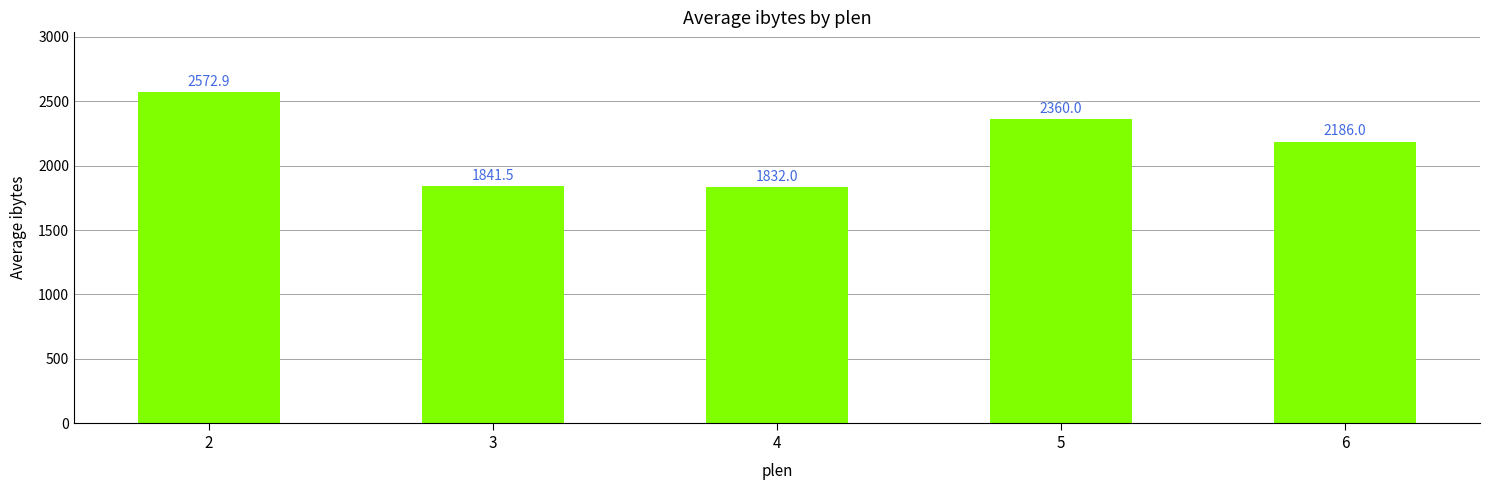

Which has a higher value, 4 or 5?

5